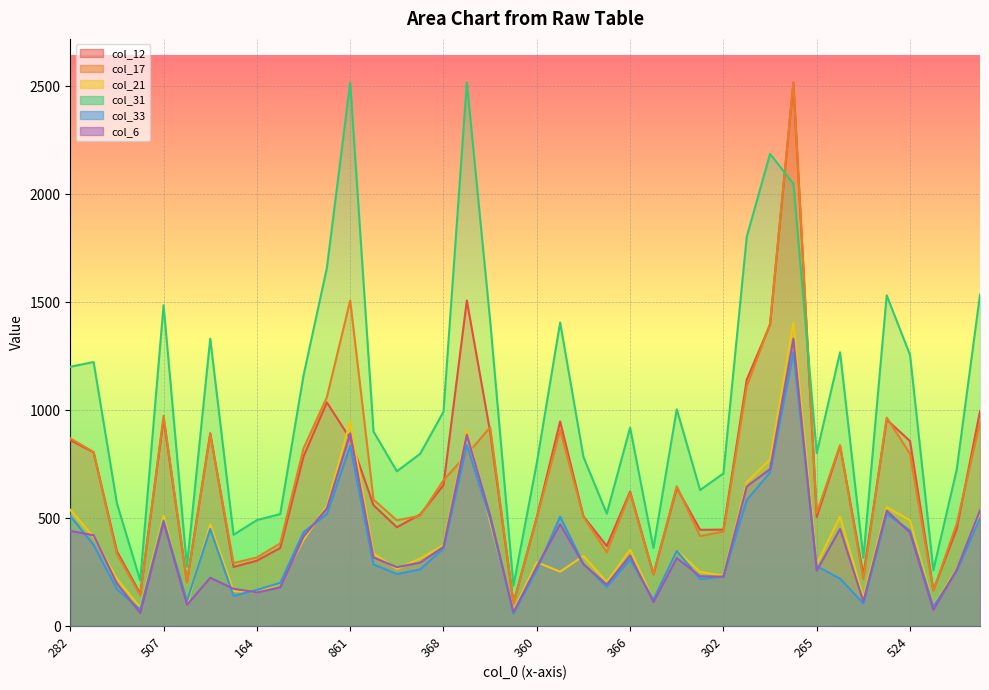

How many lines are shown in the chart?

6